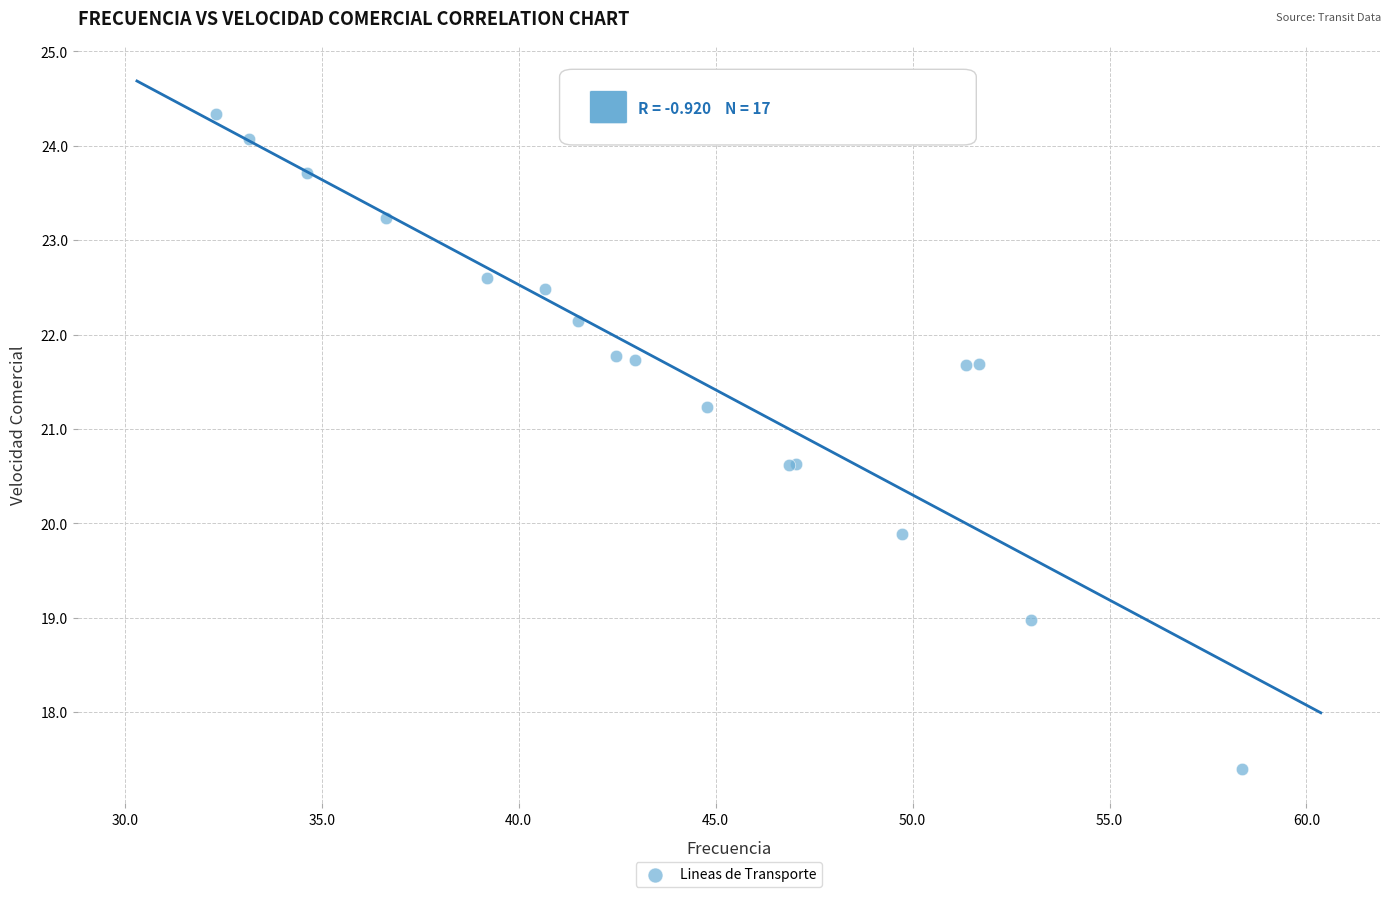

What Y value in the scatter plot is closest to 20?

19.9